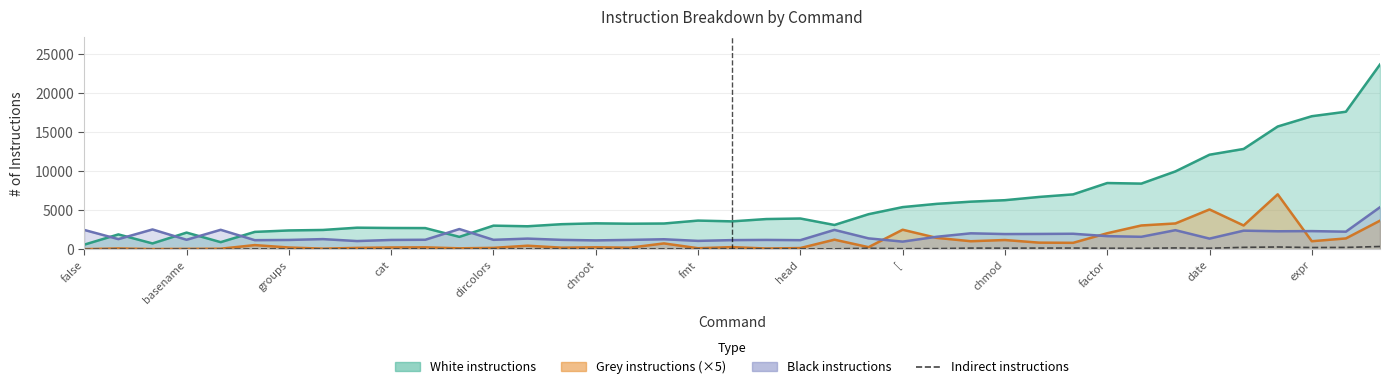

How many lines are shown in the chart?

1